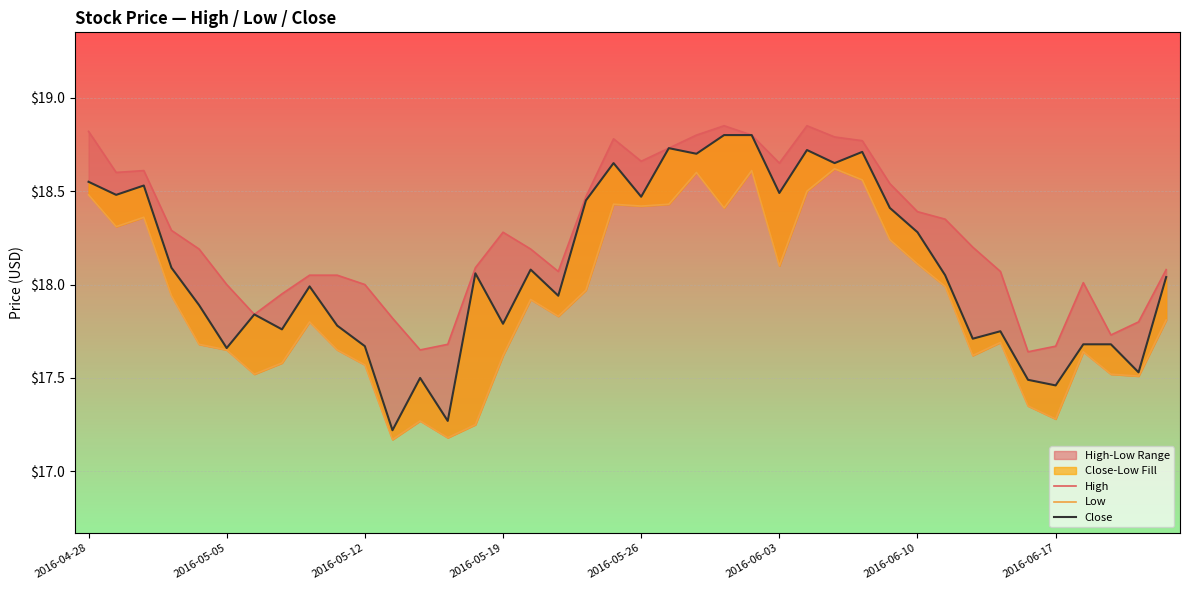

At how many categories does at least one series exceed 18?

29